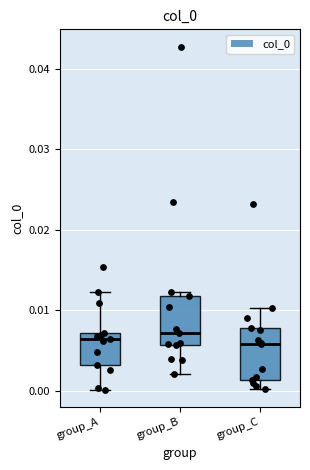

Reading left to right, transcribe this box plot: for each box, give where its median line is, the range the box spans, and where its two whiskers end, as read against the y-axis. The values are not printed on the chart, so give them approximately, as read against the axis.

group_A: median 0.006, box 0.003 to 0.007, whiskers 0.000 to 0.012
group_B: median 0.007, box 0.006 to 0.012, whiskers 0.002 to 0.012 (just above the box's upper edge)
group_C: median 0.006, box 0.001 to 0.008, whiskers 0.000 to 0.010